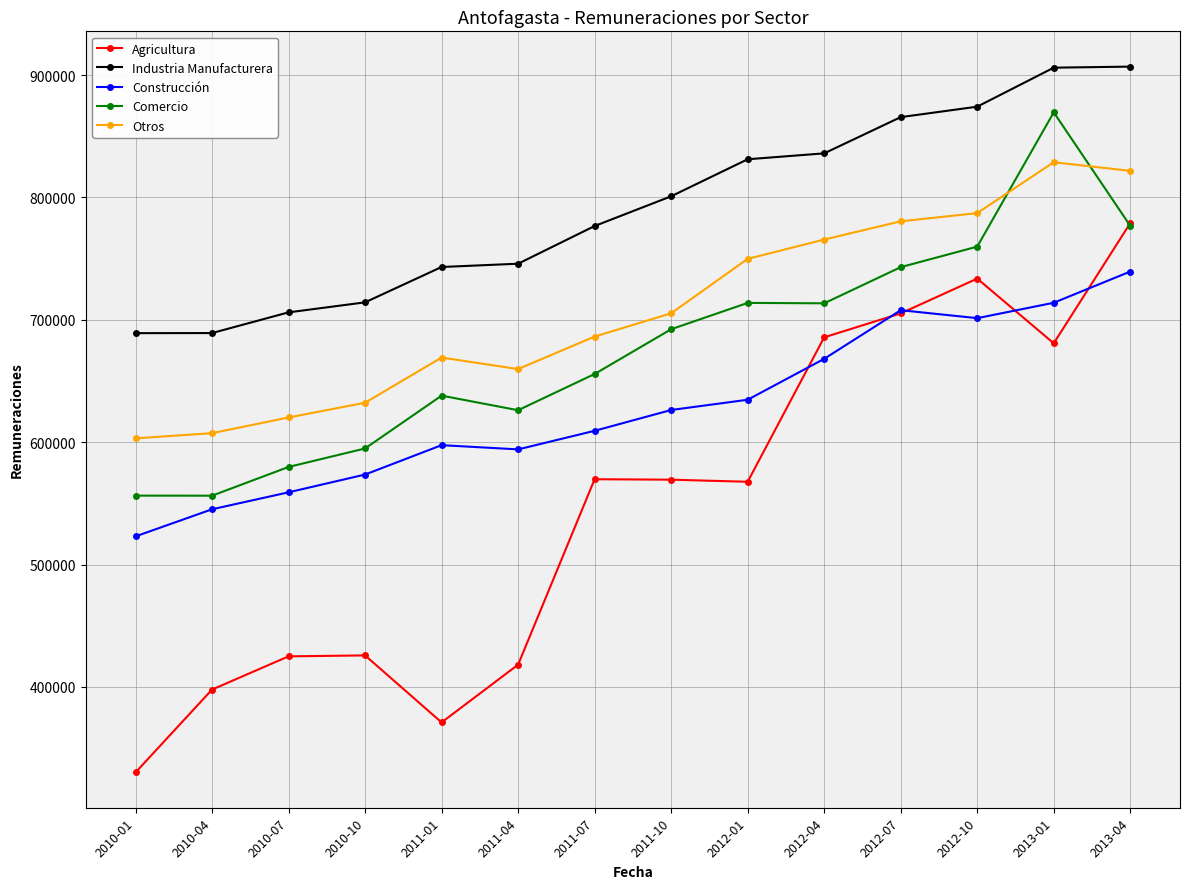

At which category does Agricultura reach its first local valley?

2011-01